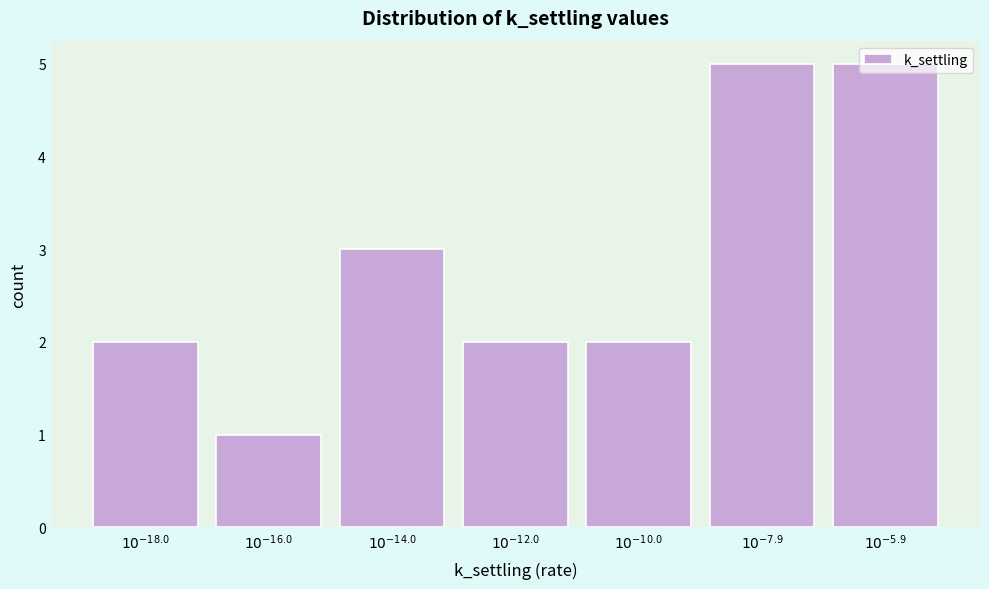

What is the difference between the maximum and minimum values?

4